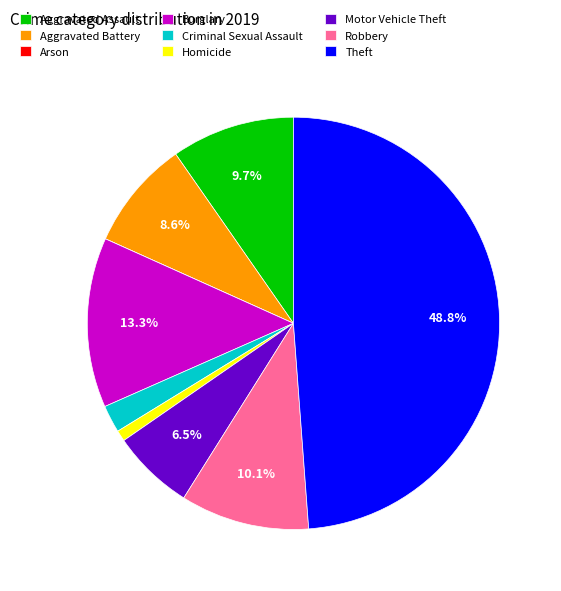

Is it true that Motor Vehicle Theft is 21% of the pie?

False